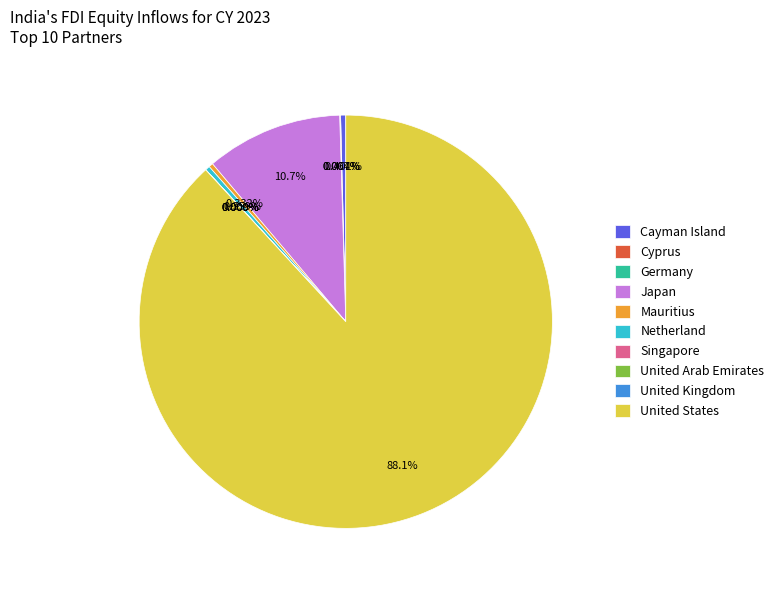

Which slice is the largest?

United States